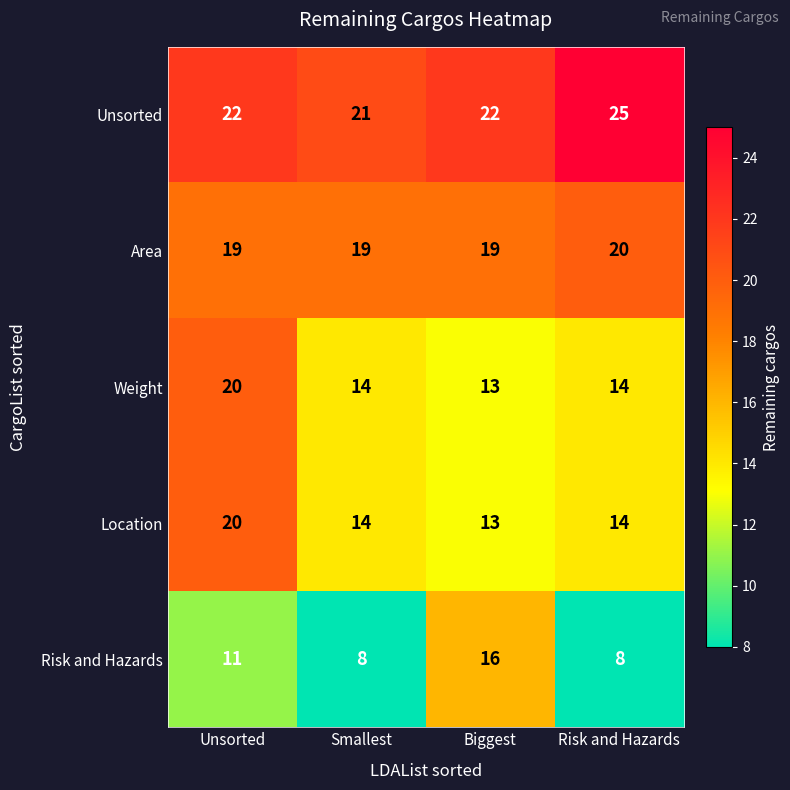

What is the difference between the highest and lowest values at Biggest?

9